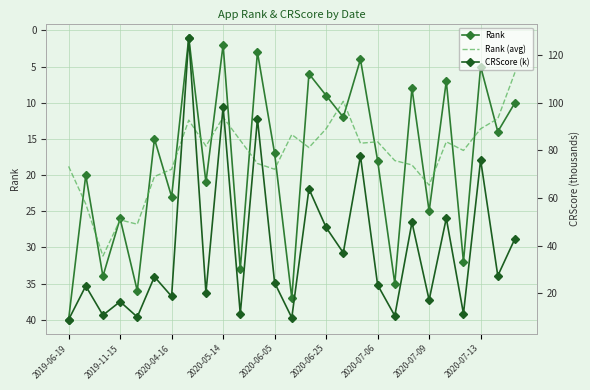

How many times do CRScore (k) and Rank (avg) cross each other?

13